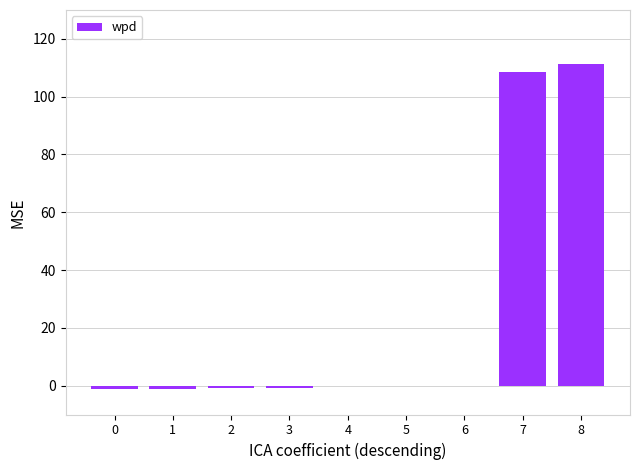

What is the sum of all values?

214.9